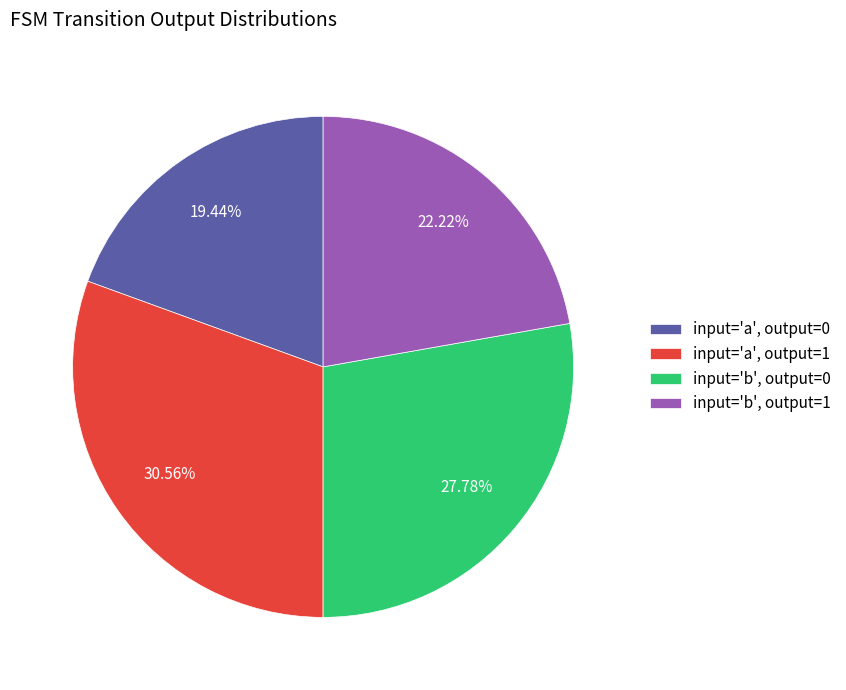

To the nearest percent, what is the average slice percentage?

25%